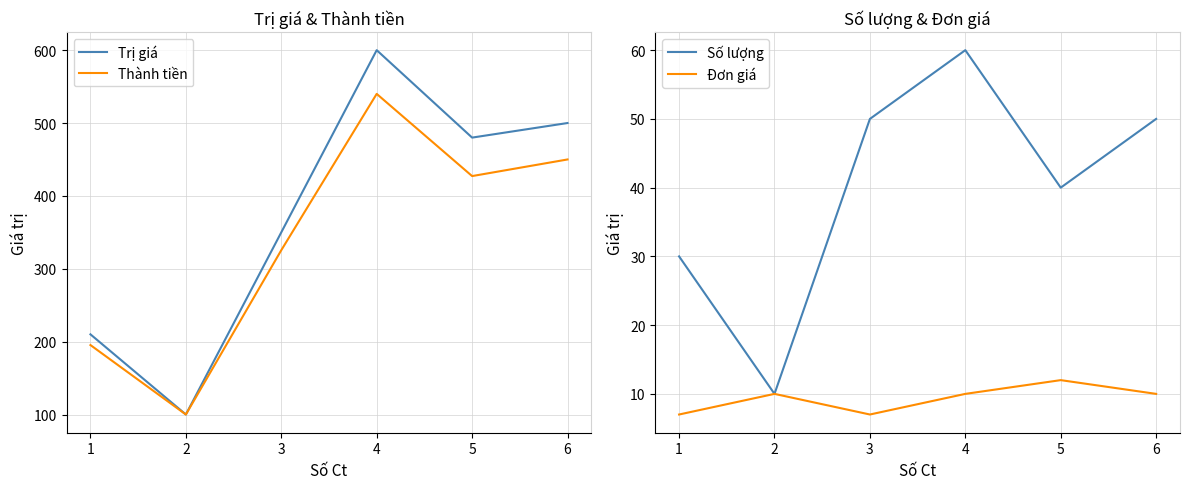

At which label does Thành tiền reach its peak?

4